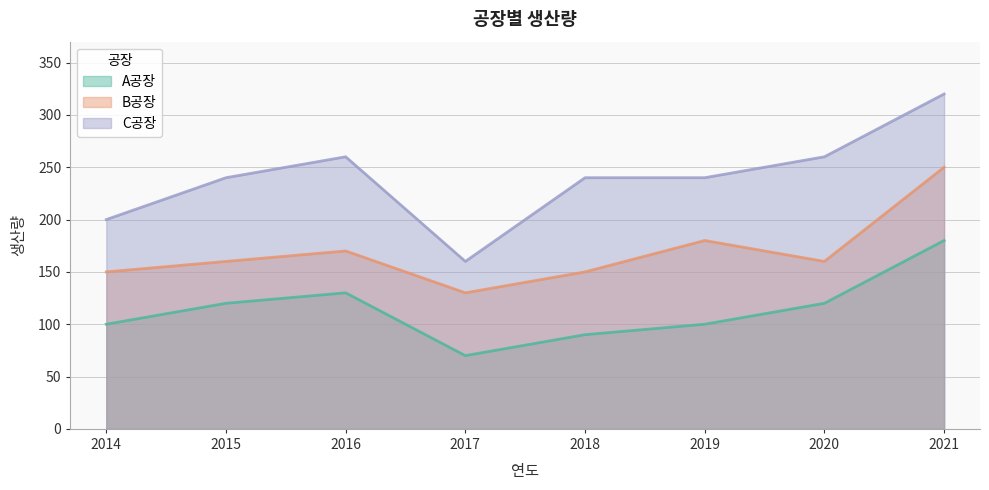

How many data points in C공장 are less than 240?

2